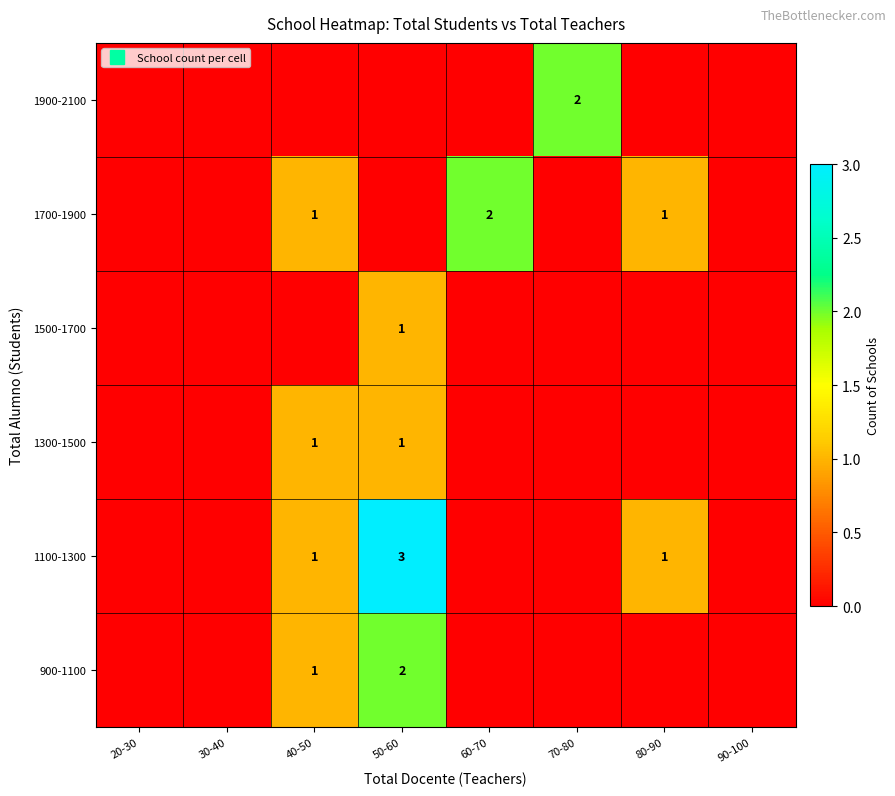

List the series in order of their peak value, lowest first.

1300-1500, 1500-1700, 900-1100, 1700-1900, 1900-2100, 1100-1300